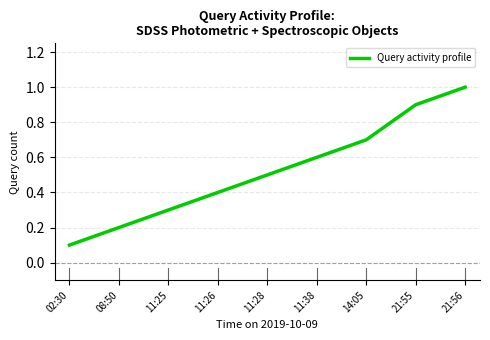

Reading left to right, extract all data points from this chart.

0.1	0.2	0.3	0.4	0.5	0.6	0.7	0.9	1.0